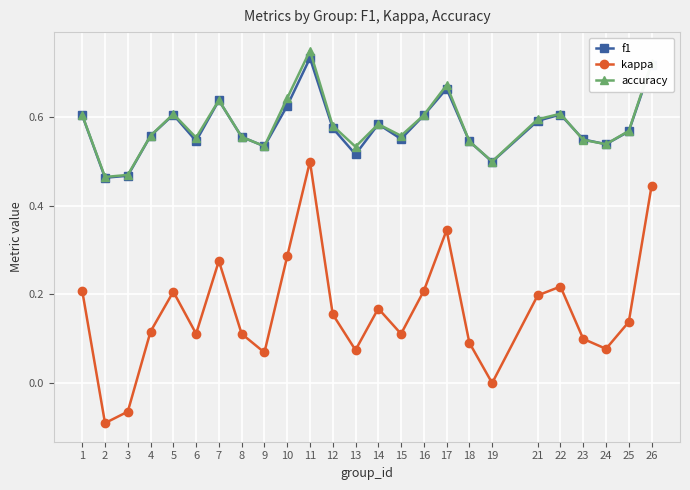

Which category has the highest value across all series?

11